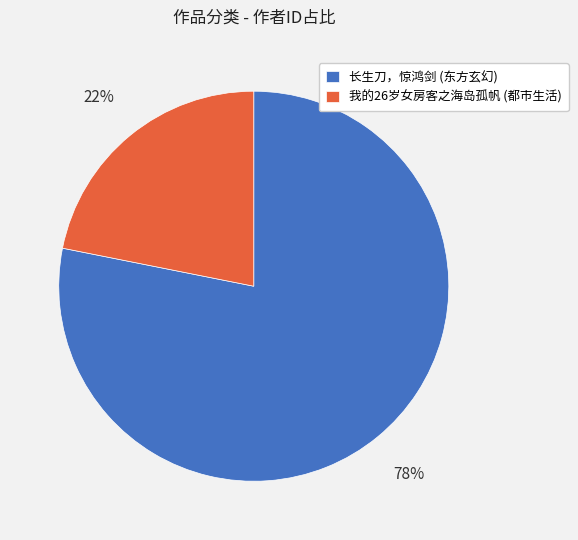

Is it true that 长生刀，惊鸿剑 (东方玄幻) is 78% of the pie?

True